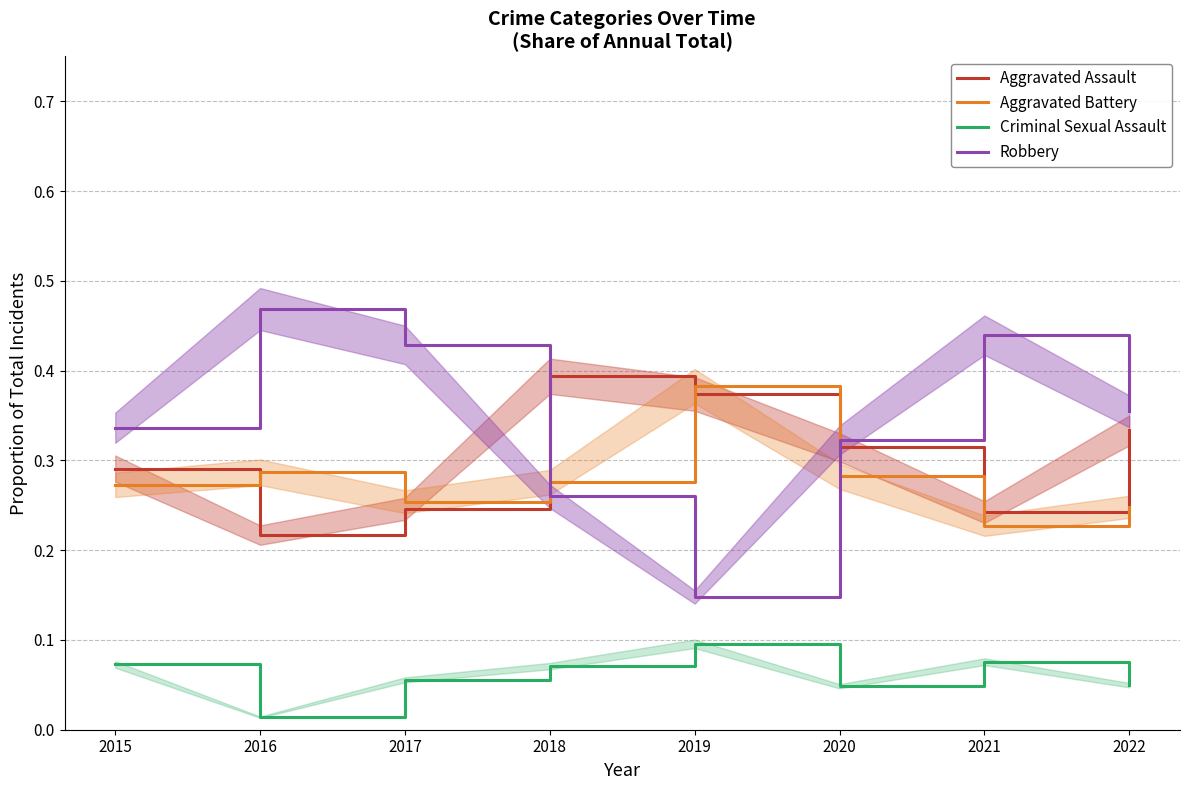

At which category does the chart reach its peak across all series?

2016